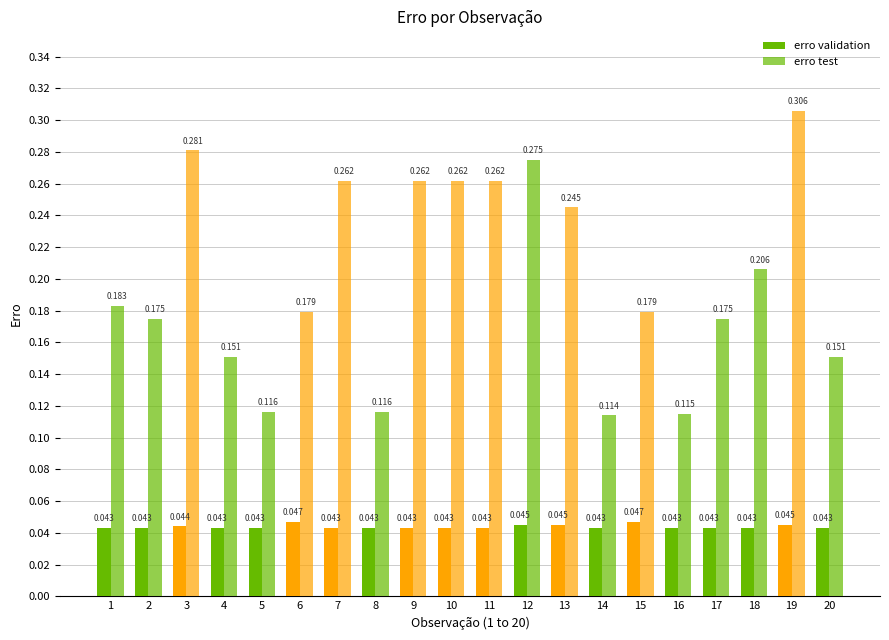

Count the number of categories in the chart.

20